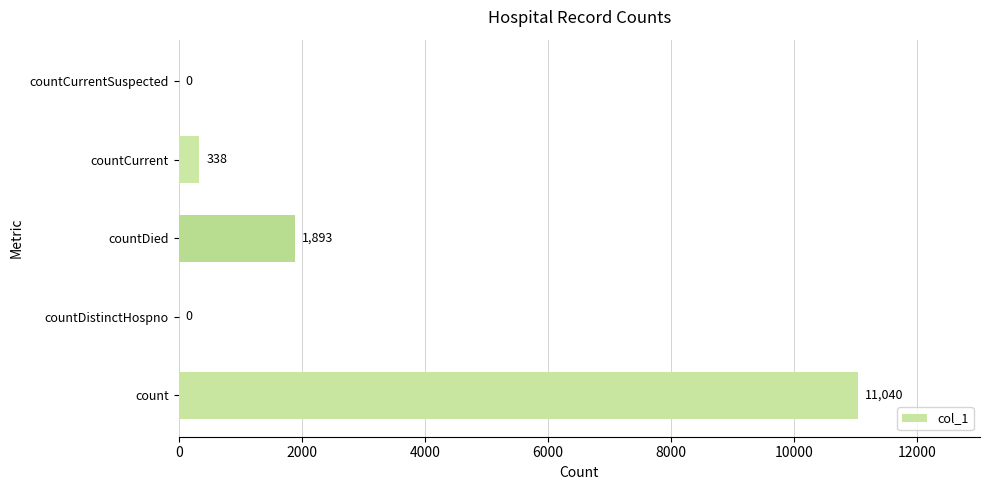

What is the change in value from countDied to countCurrentSuspected?

-1893